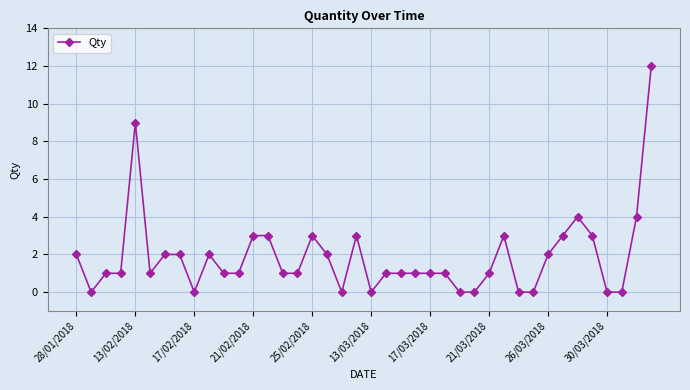

What is the greatest value displayed?

12